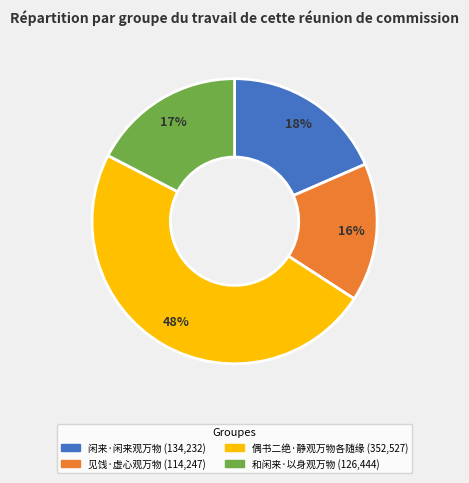

Is it true that 和闲来·以身观万物 is 27% of the pie?

False